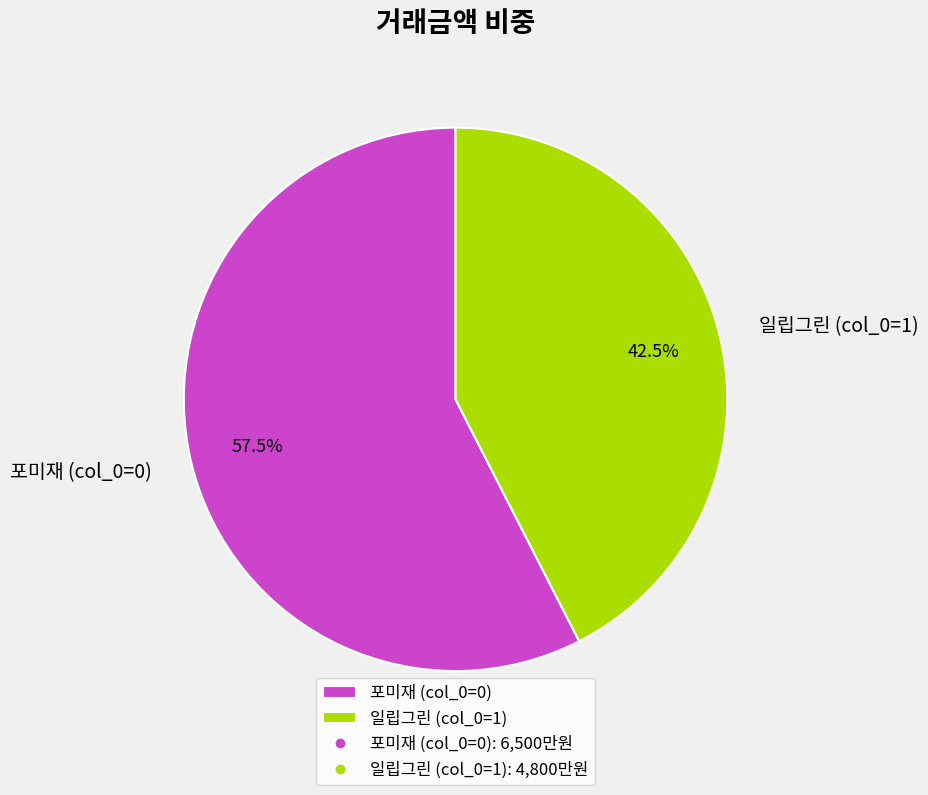

What percentage do 포미재 (col_0=0) and 일립그린 (col_0=1) together represent?

100.0%